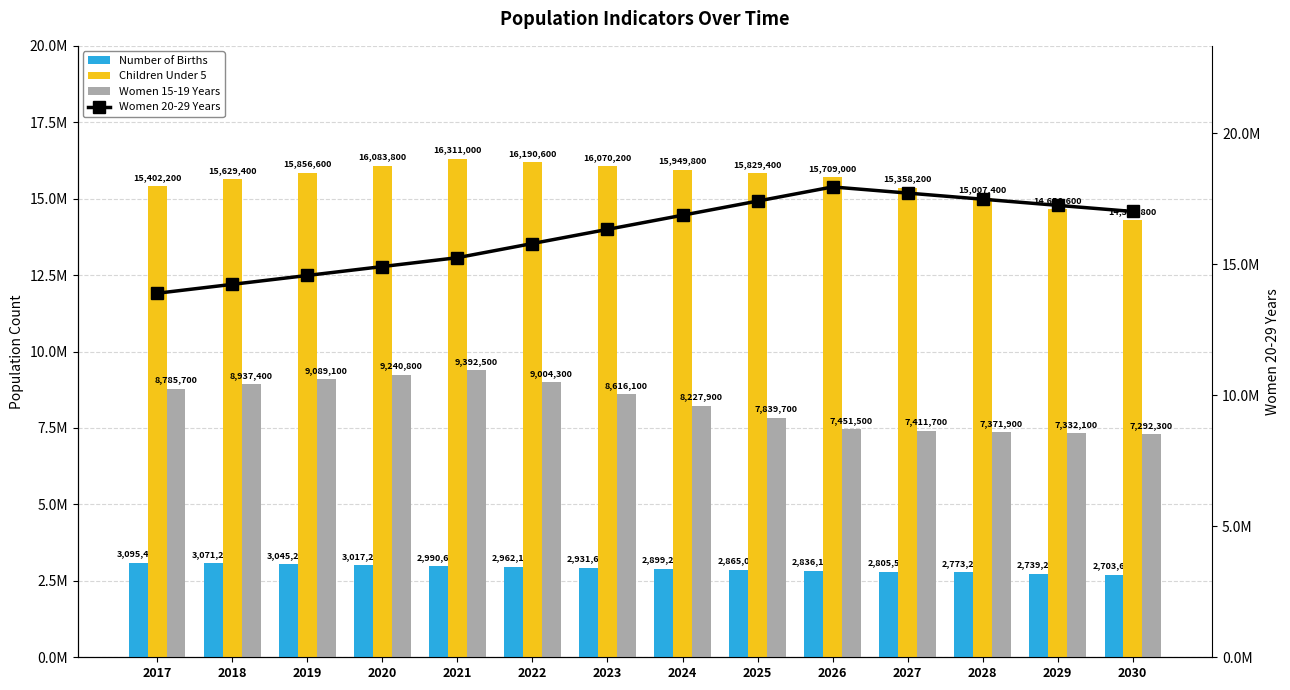

Where is Women 20-29 Years nearest to the value 15916850?

2022